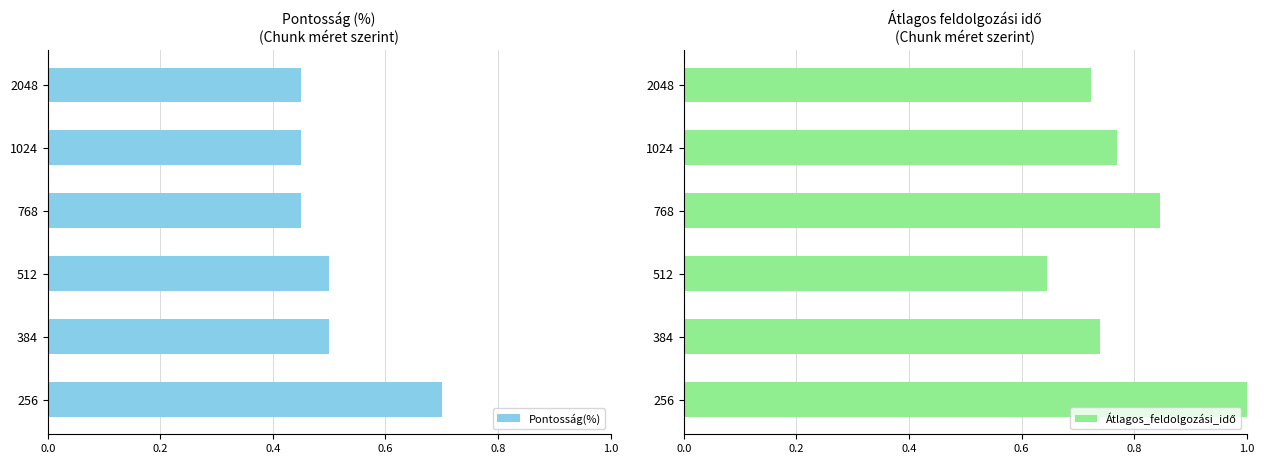

The Pontosság(%) series shows 0.7 at 256. True or false?

True